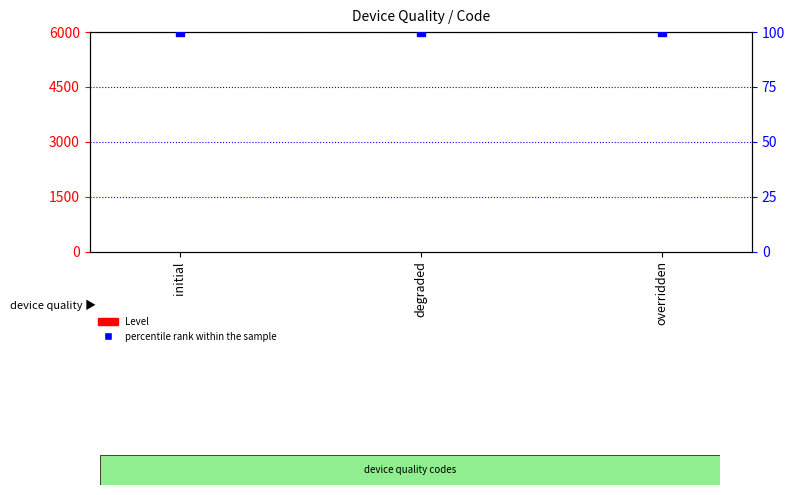

At which category is the sum across all series the highest?

initial